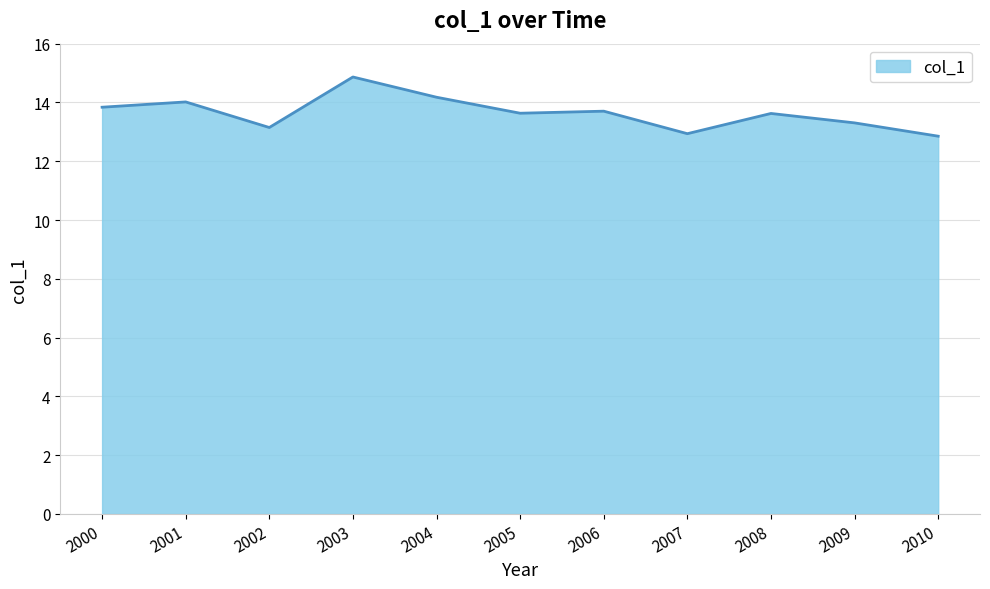

Is it true that the value at 2002 is 13.1?

True